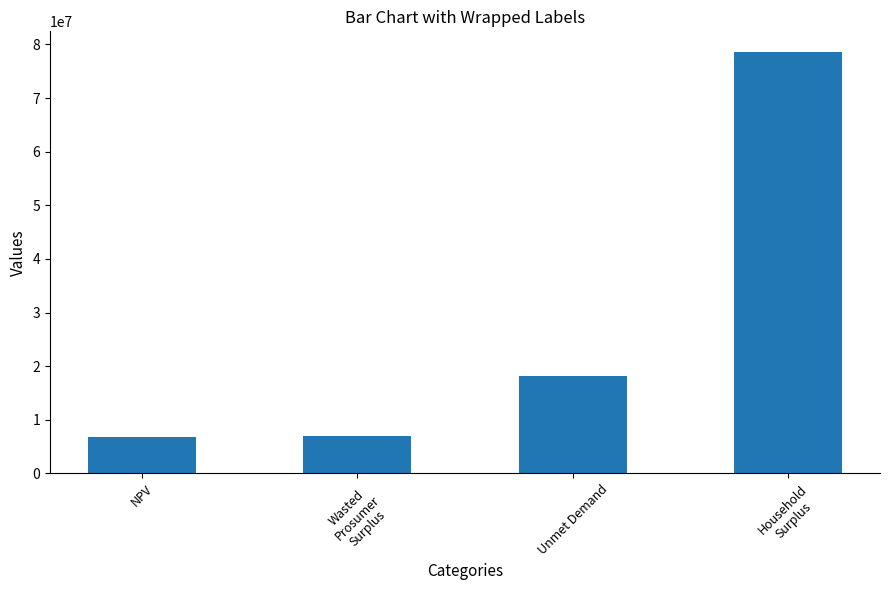

What is the maximum value shown in the chart?

78523036.7